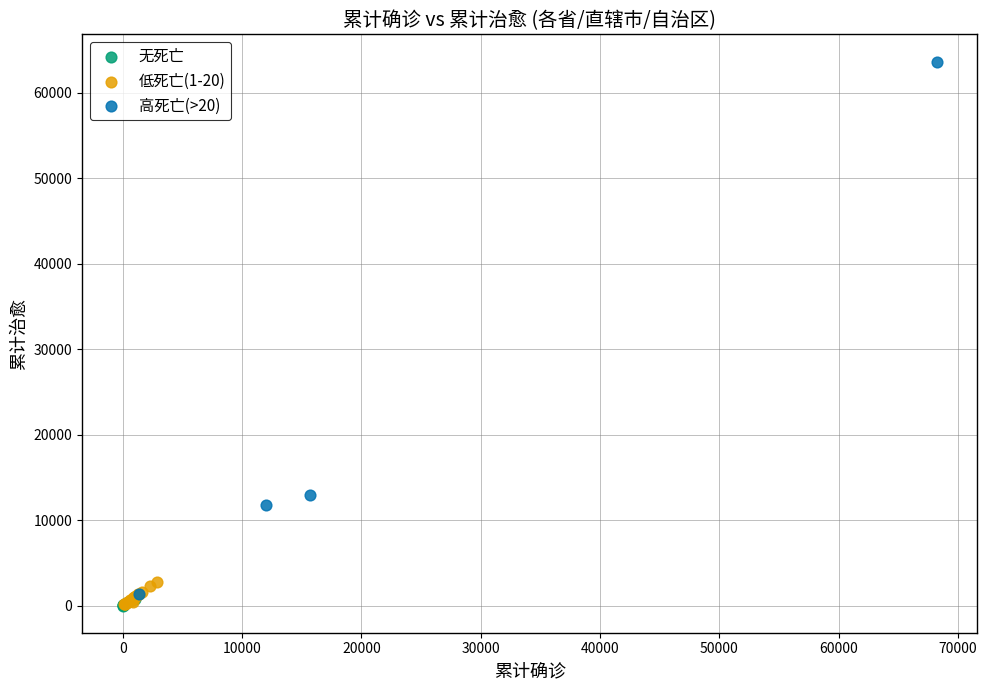

Which series has the largest Y range (max minus min)?

高死亡(>20)